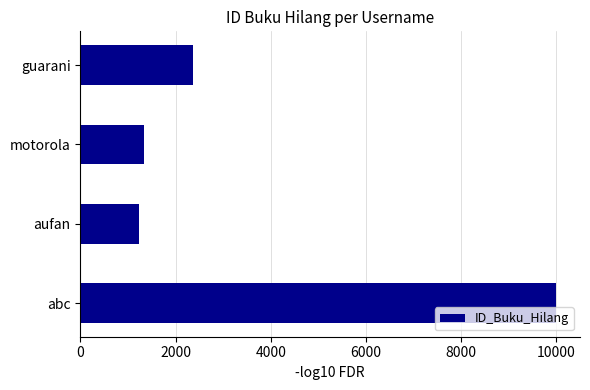

True or false: the data shows 2381 at motorola.

False